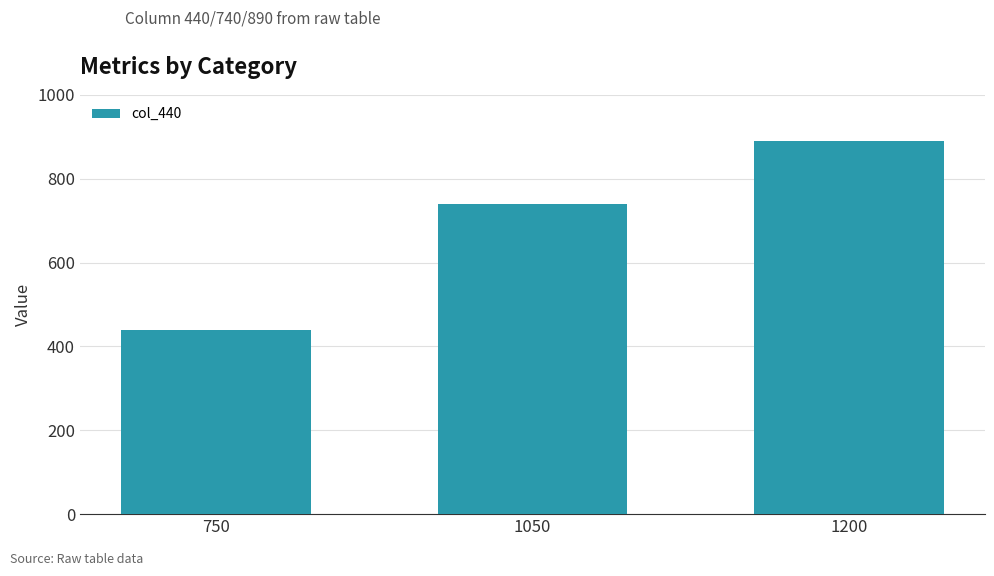

Is it true that the value at 750 is 636?

False